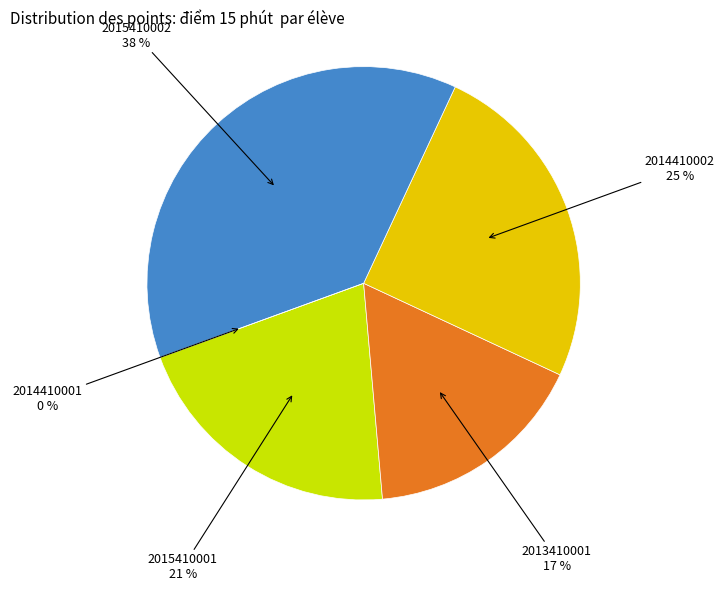

Is it true that 2013410001 is 17% of the pie?

True